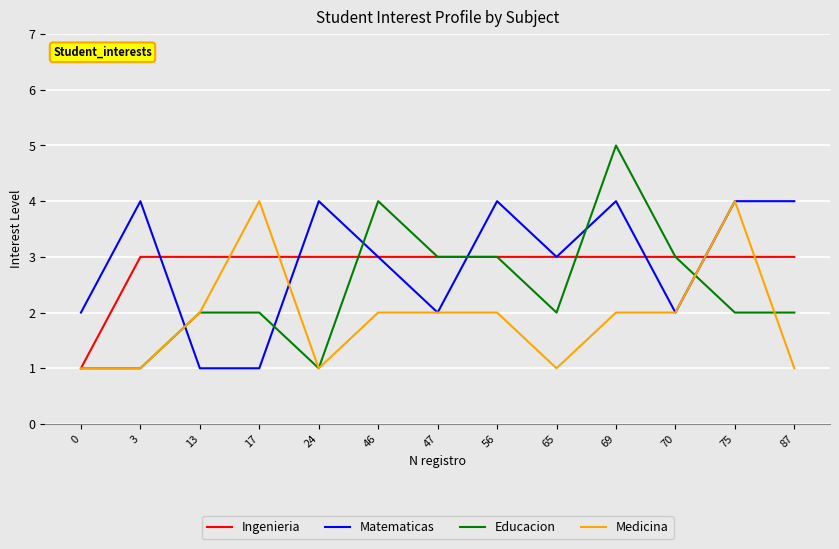

Which series ends up on top after the final intersection of Medicina and Ingenieria?

Ingenieria